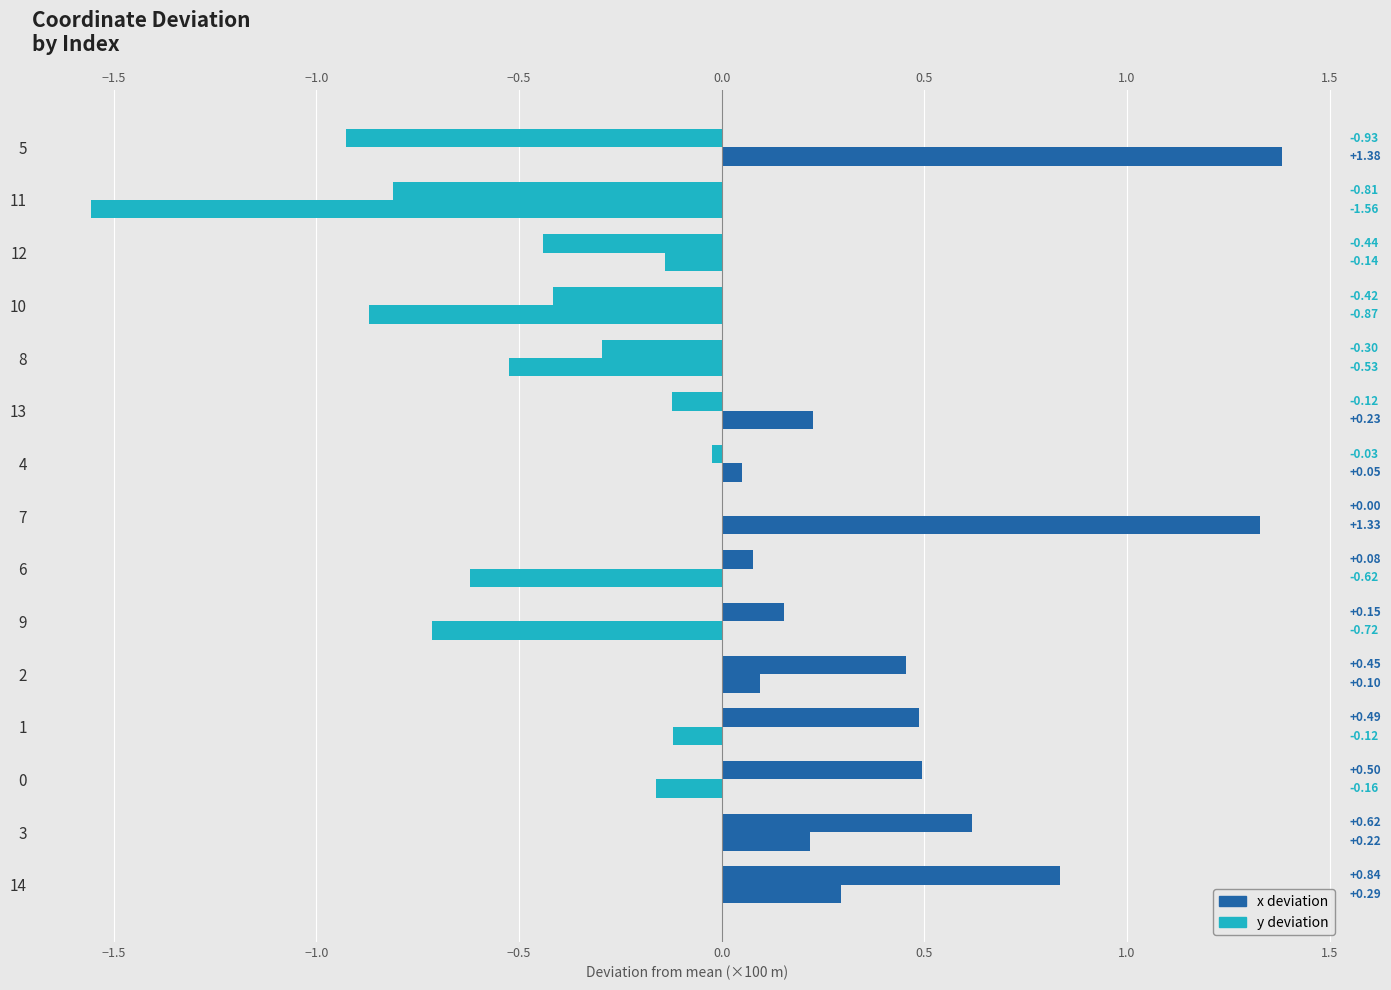

What is the minimum value for y deviation?

-1.6